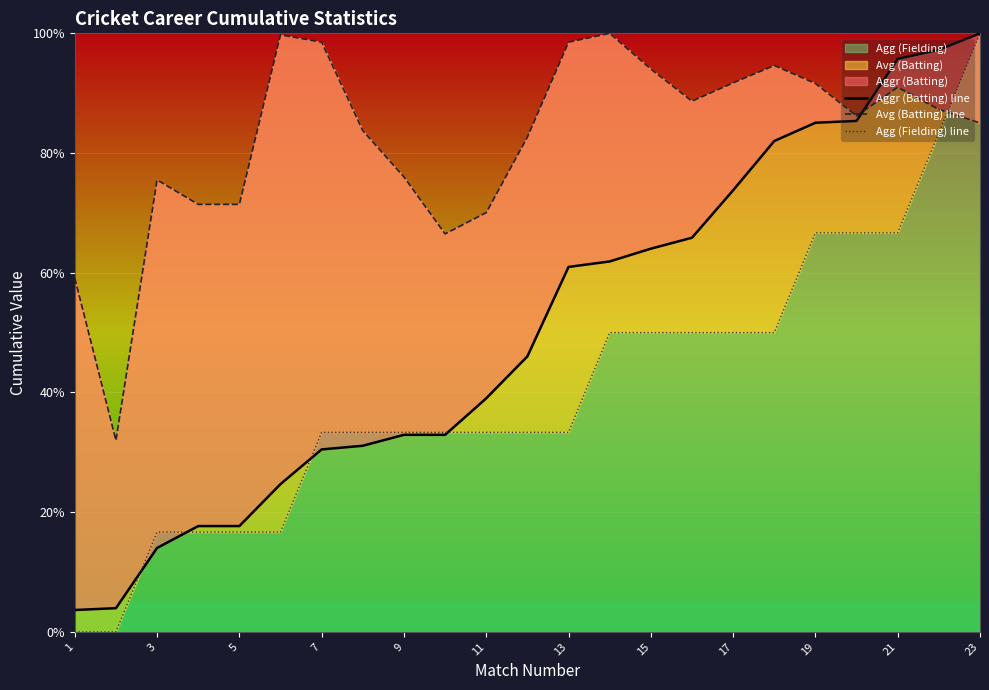

At which label does Agg (Fielding) reach its peak?

23